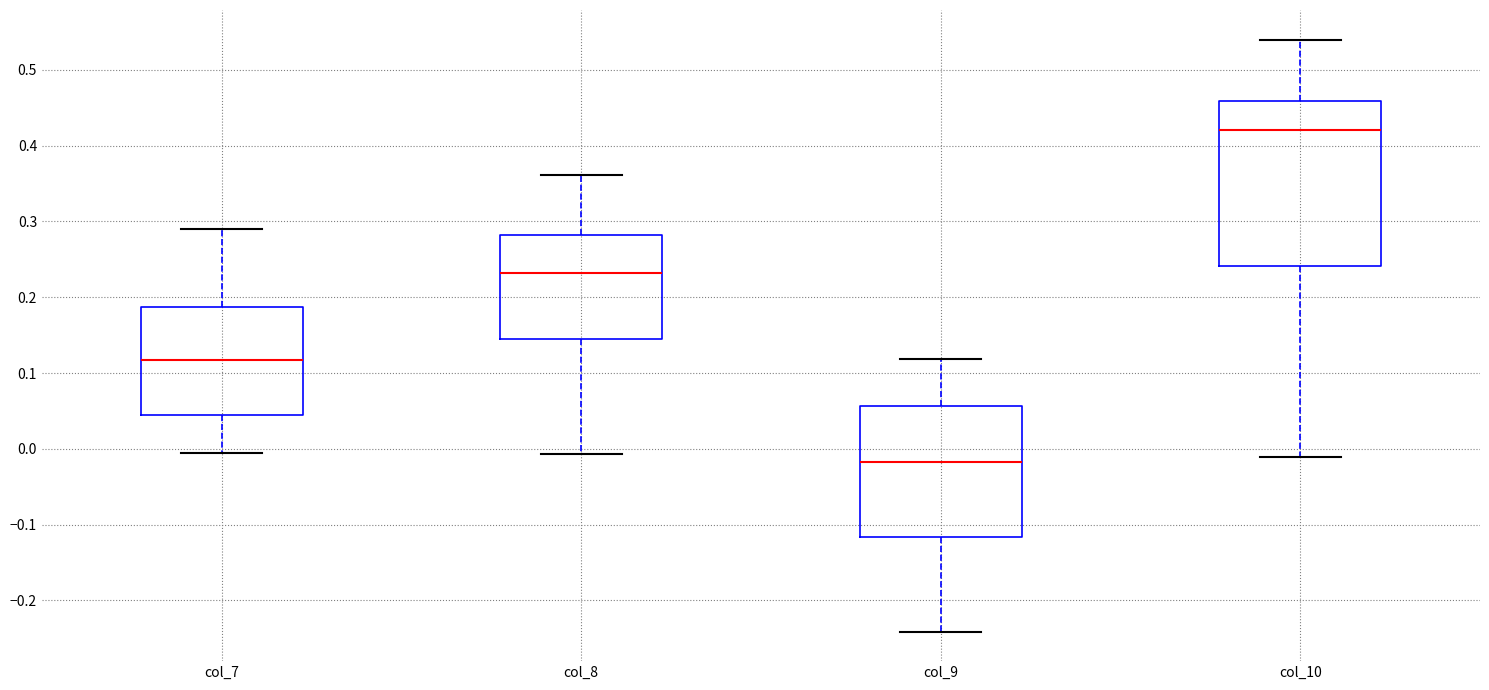

Comparing the boxes themselves (not the whiskers), which one is the tallest?

col_10